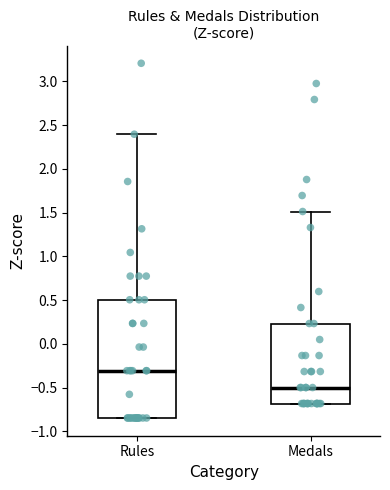

Comparing the boxes themselves (not the whiskers), which one is the tallest?

Rules